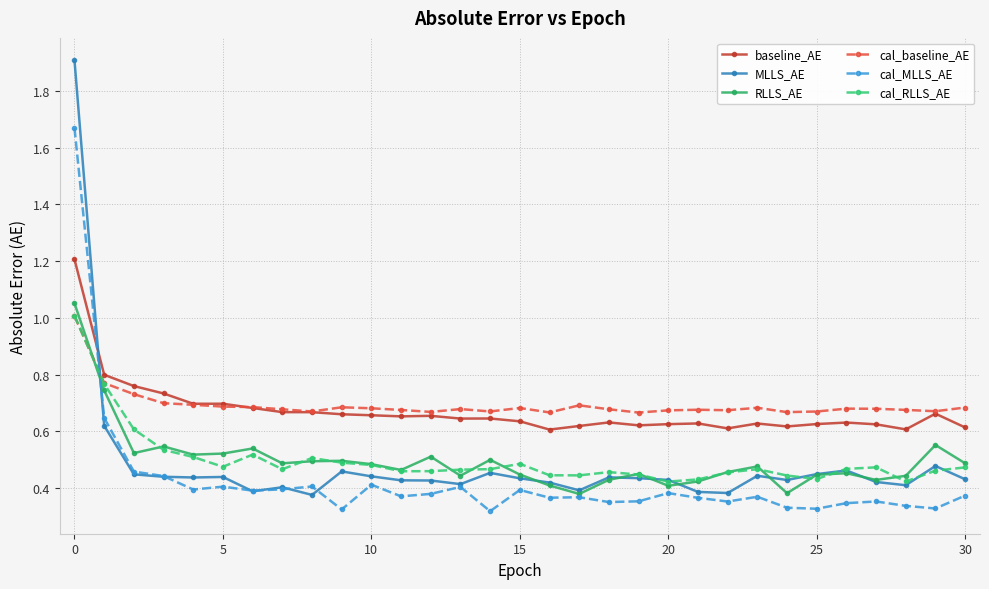

At how many categories does at least one series exceed 1?

1